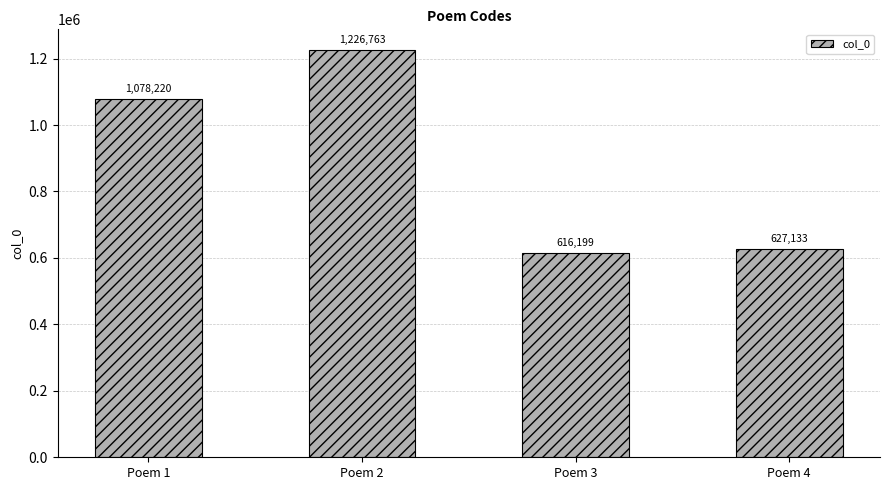

What is the difference between the values at Poem 4 and Poem 1?

451087